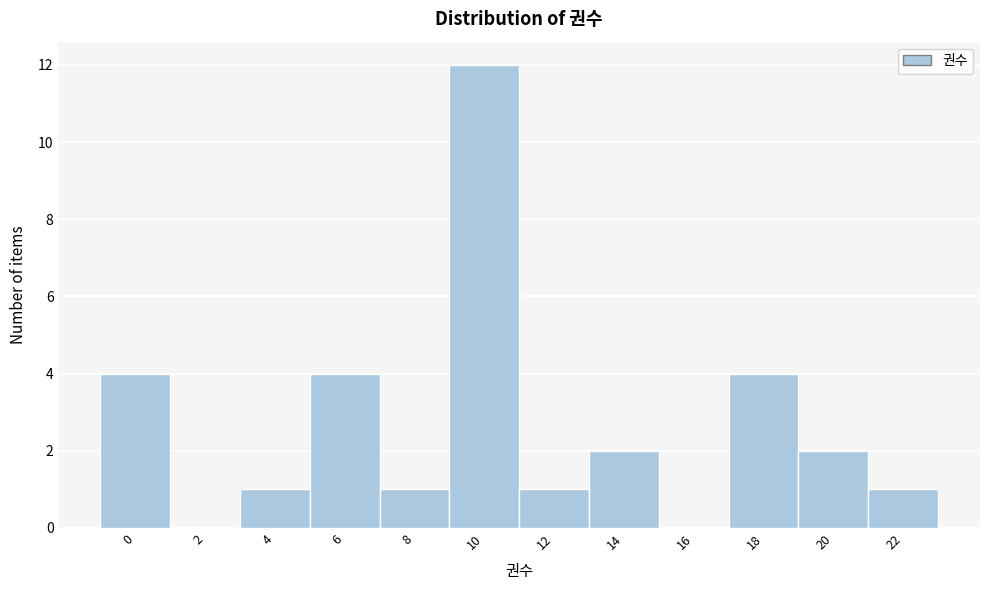

Reading left to right, extract all data points from this chart.

0=4	2=0	4=1	6=4	8=1	10=12	12=1	14=2	16=0	18=4	20=2	22=1